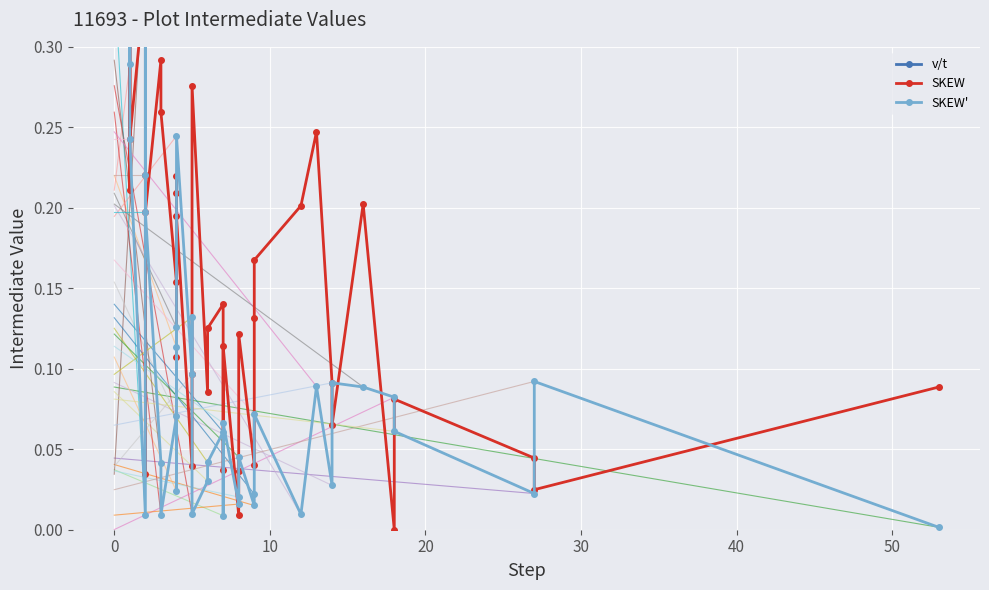

True or false: v/t and SKEW intersect in this chart.

False